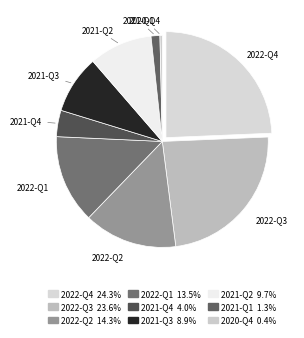

How many segments does this pie chart have?

9